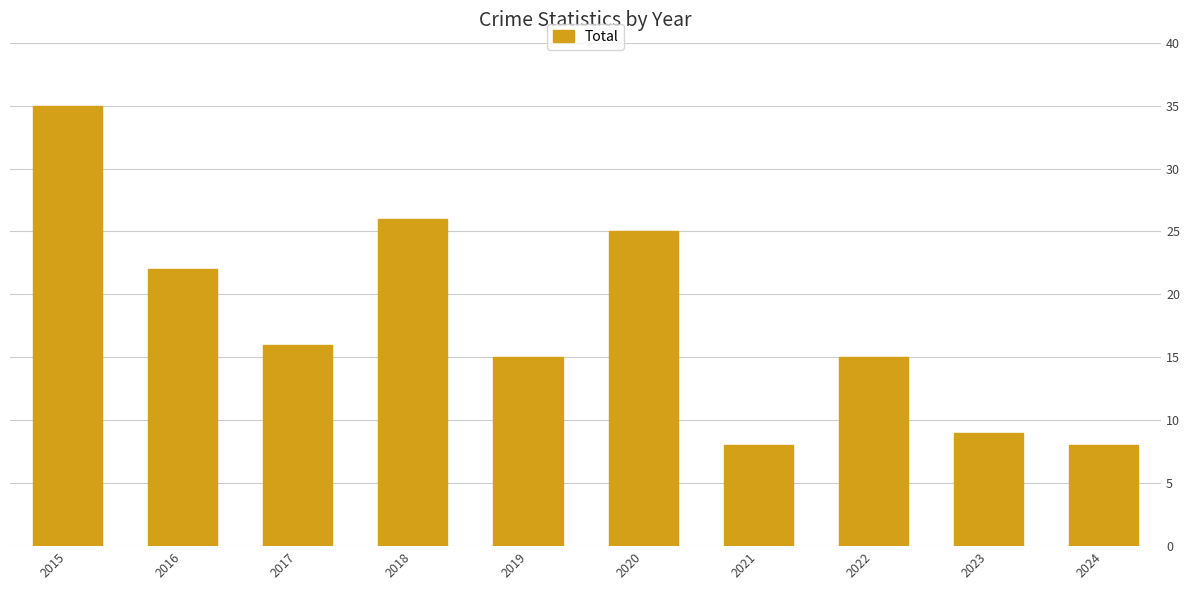

Reading left to right, list all the values displayed in this chart.

35	22	16	26	15	25	8	15	9	8